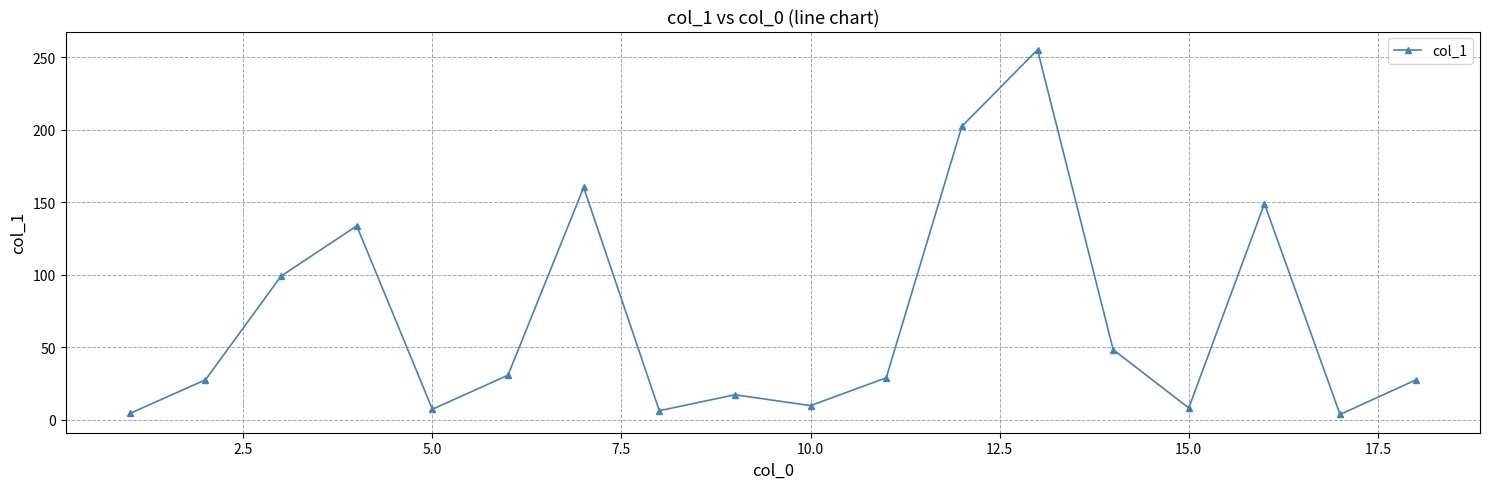

What is the average value?

67.9